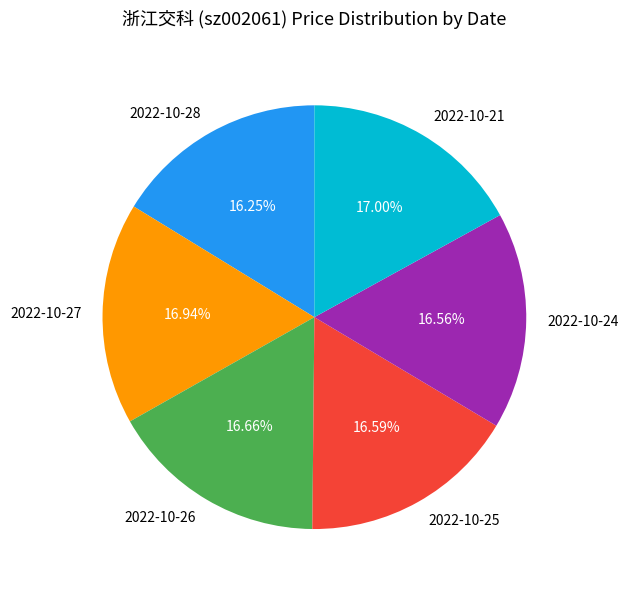

Count the number of slices in the pie.

6